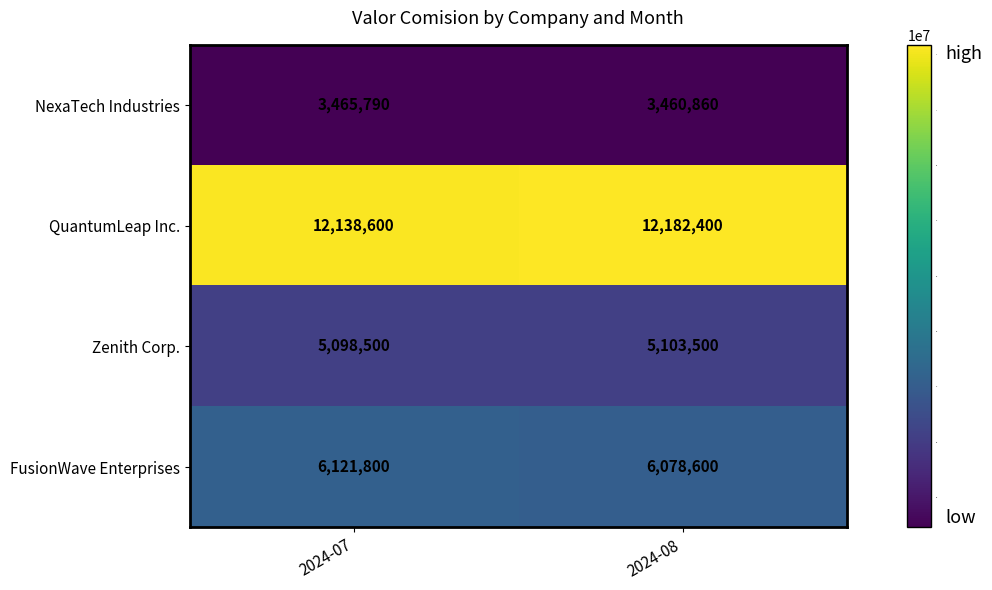

Reading right to left, what are all the values shown in this chart?

NexaTech Industries: 2024-08=3460860	2024-07=3465790
QuantumLeap Inc.: 2024-08=12182400	2024-07=12138600
Zenith Corp.: 2024-08=5103500	2024-07=5098500
FusionWave Enterprises: 2024-08=6078600	2024-07=6121800